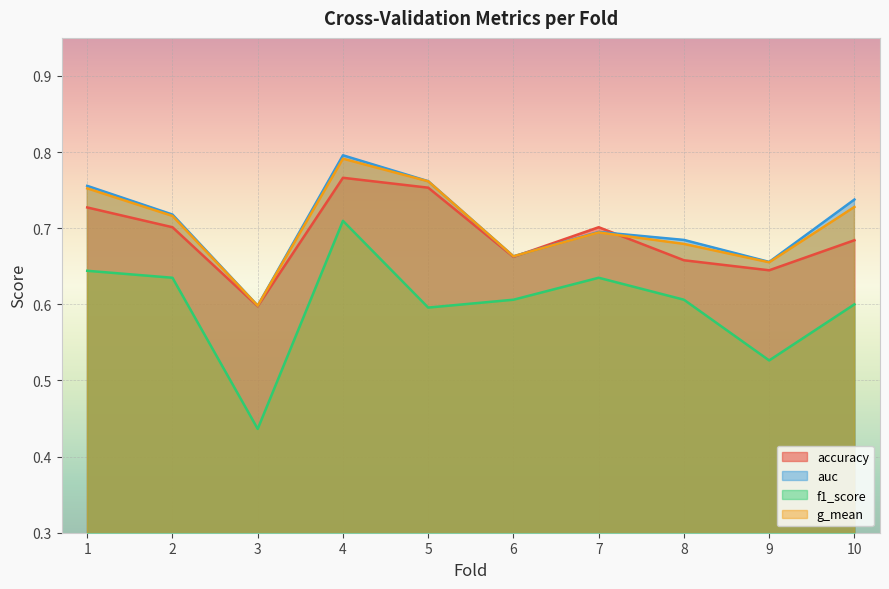

Which series has the widest spread of values?

f1_score